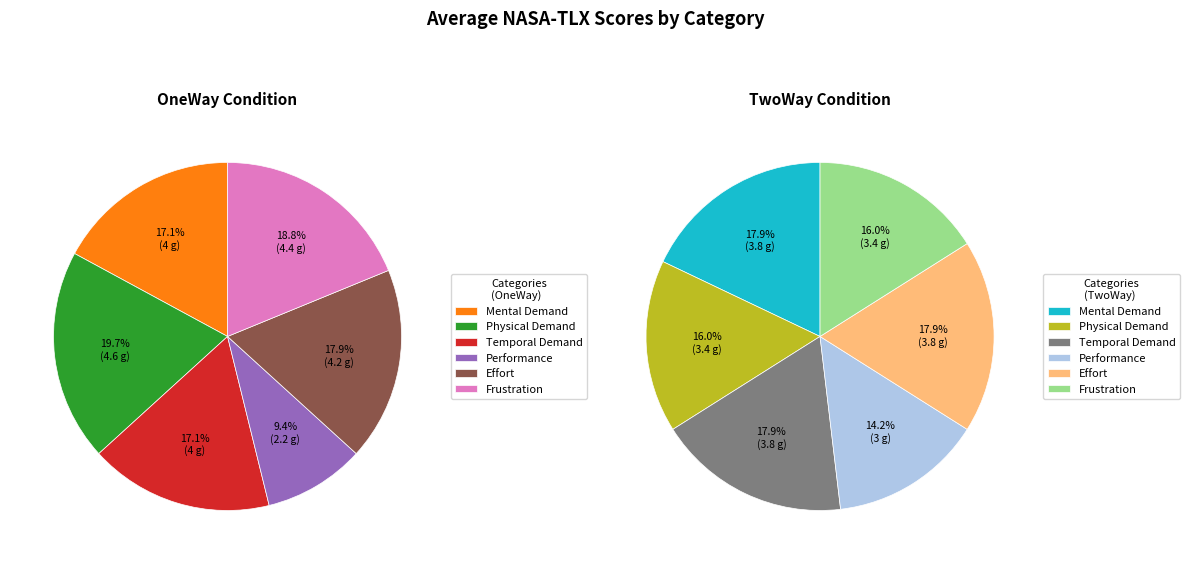

What is the difference between the highest and lowest values at Physical Demand?

1.2